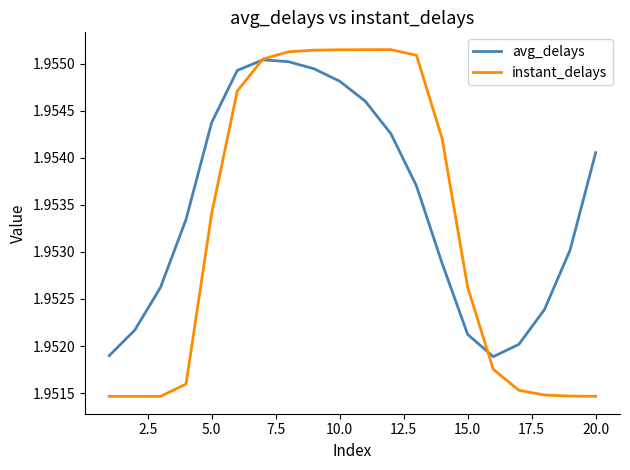

List the series in order of their overall mean, lowest first.

instant_delays, avg_delays